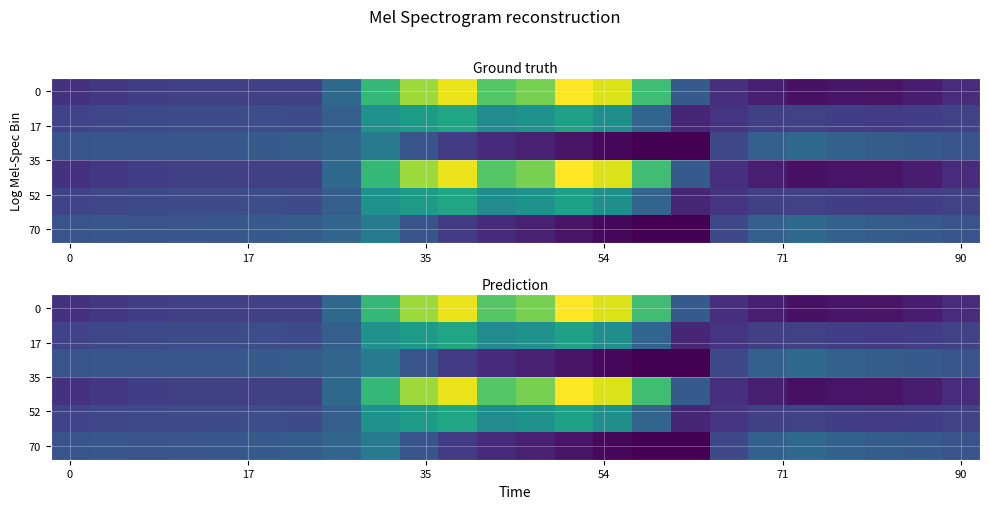

What is the minimum value shown in the chart?

-726.6